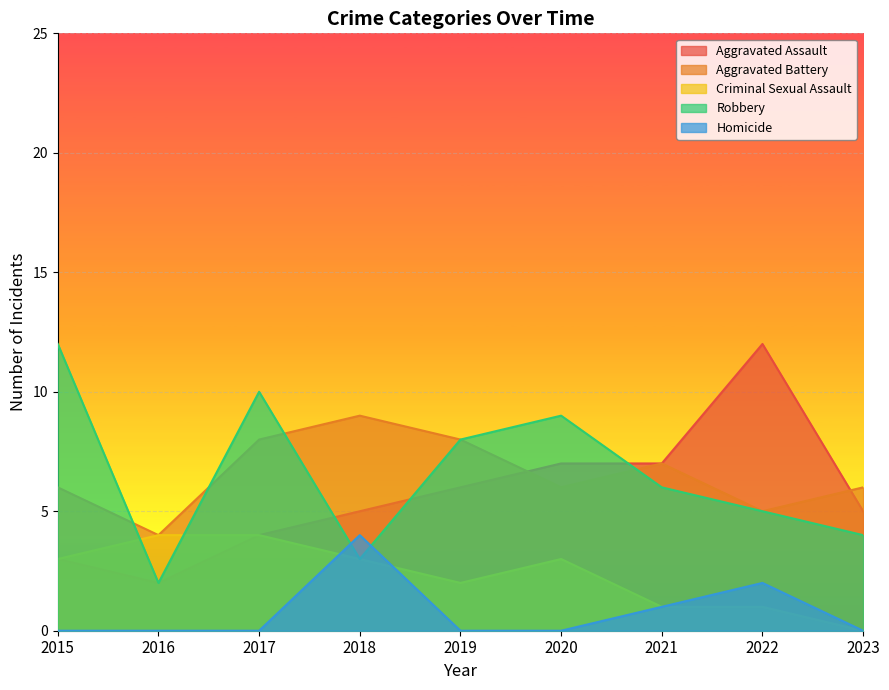

What are all the series names shown in the legend?

Aggravated Assault, Aggravated Battery, Criminal Sexual Assault, Robbery, Homicide